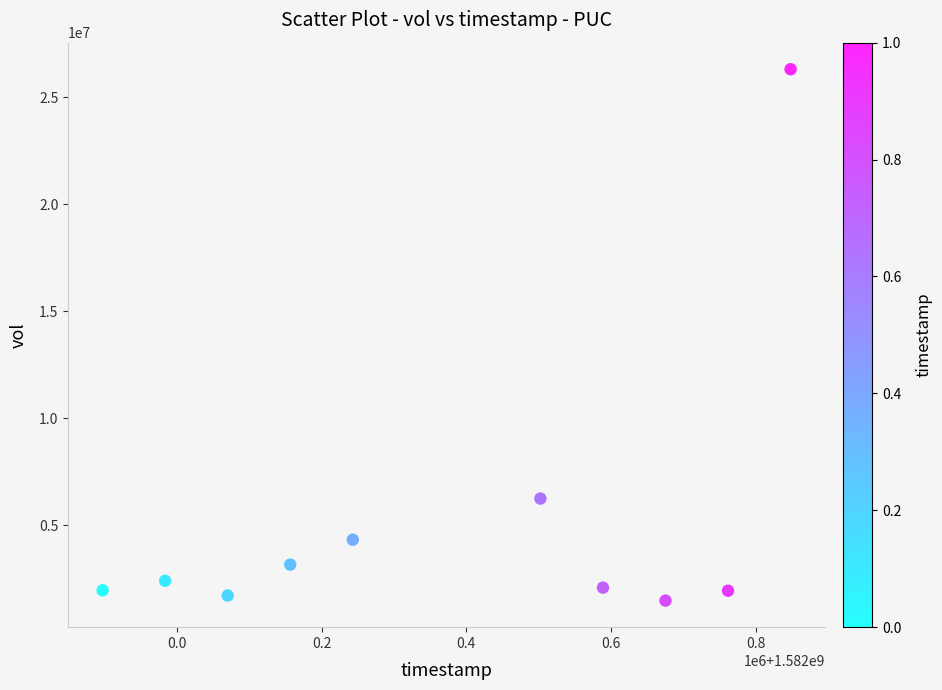

What is the average X value?

1582372800